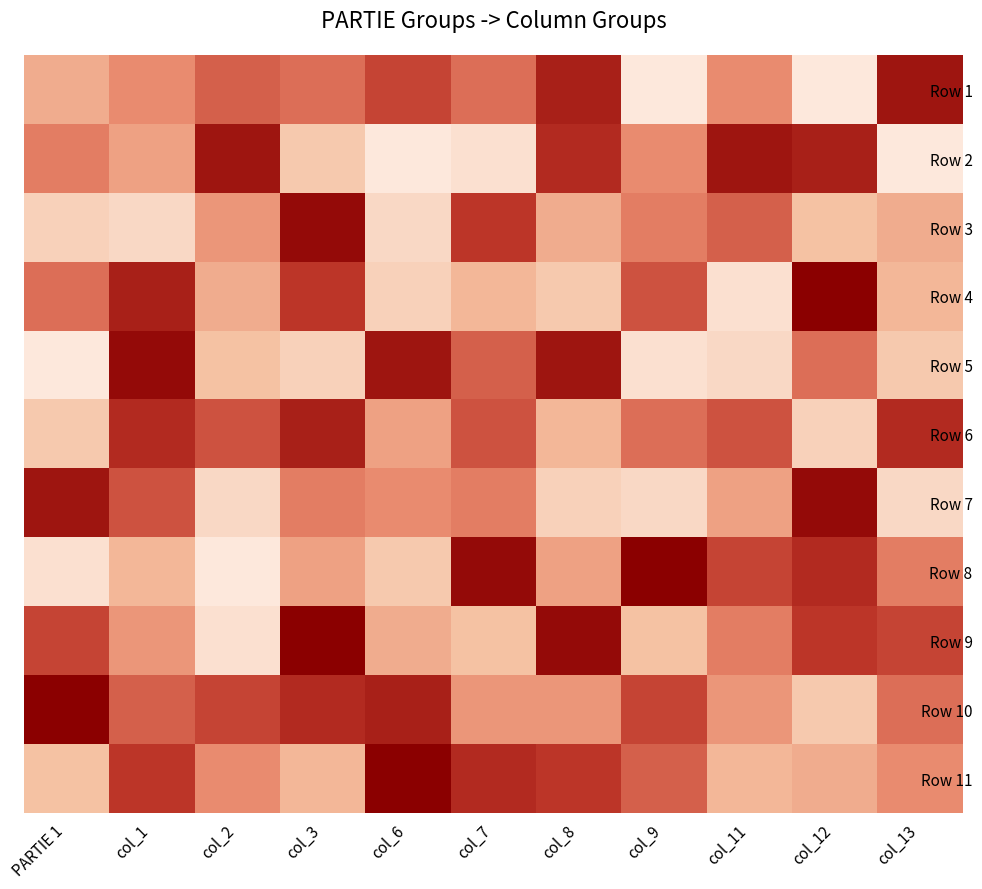

What is the spread (max minus min) of values at col_1?

18